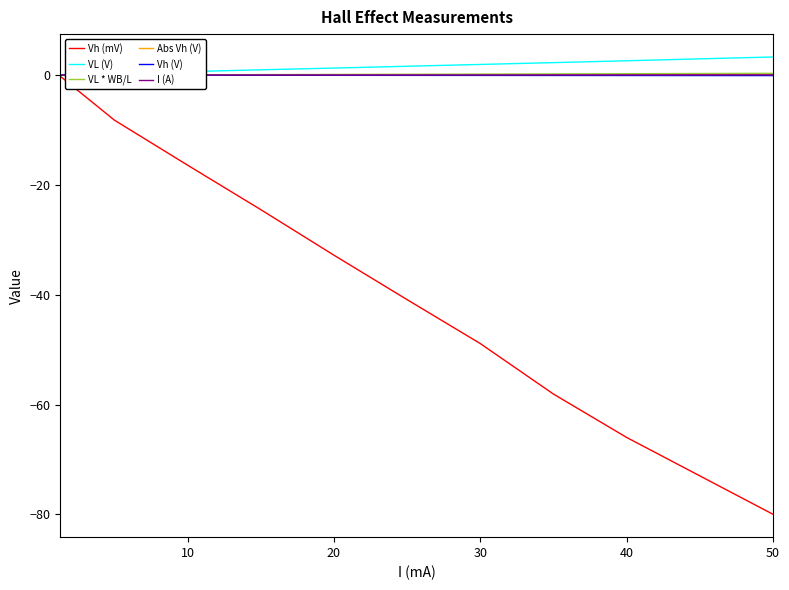

What is the minimum value for Vh (mV)?

-80.0